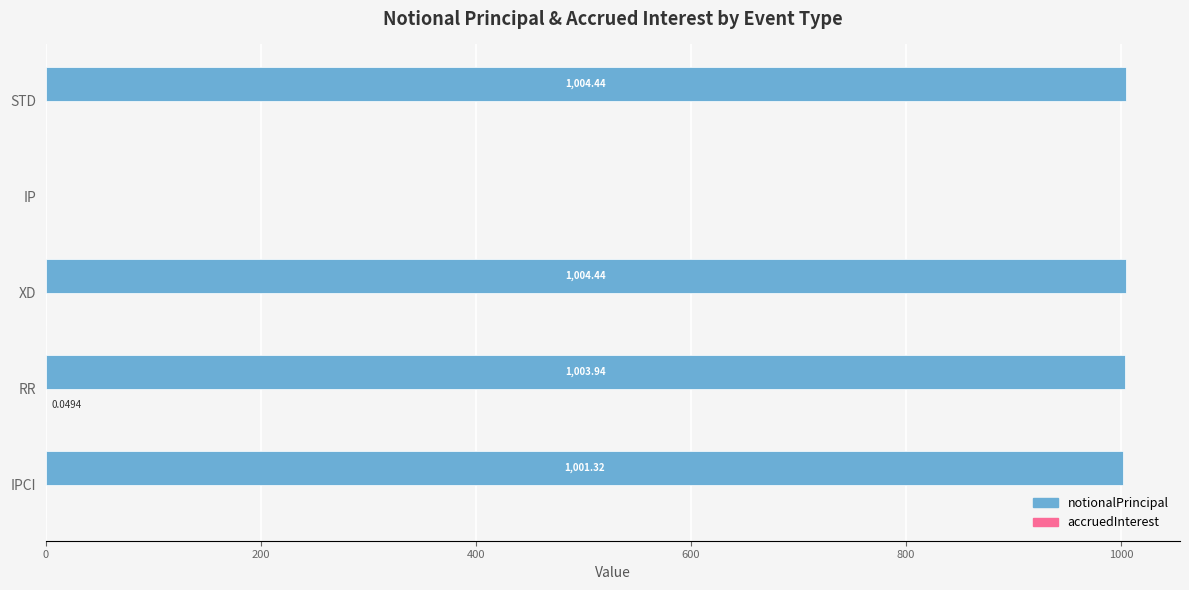

What is the maximum value shown in the chart?

1004.4